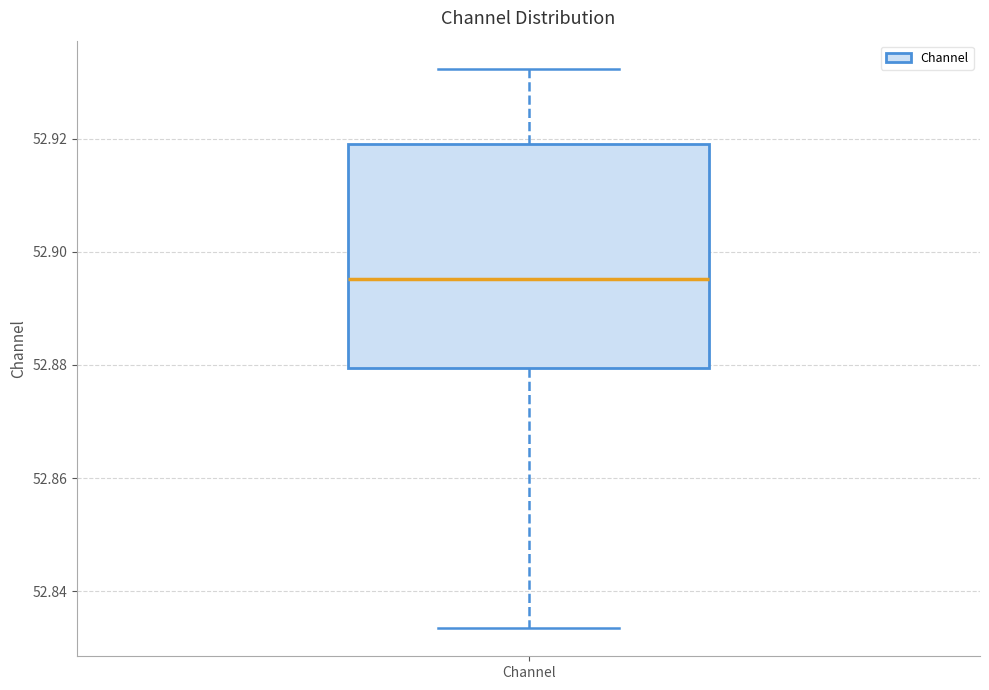

Read this box plot against the y-axis: the position of the median line, the range covered by the box, and the ends of both whiskers. The values are not printed on the chart, so give them approximately, as read against the axis.

median 52.896, box 52.880 to 52.920, whiskers 52.834 to 52.932